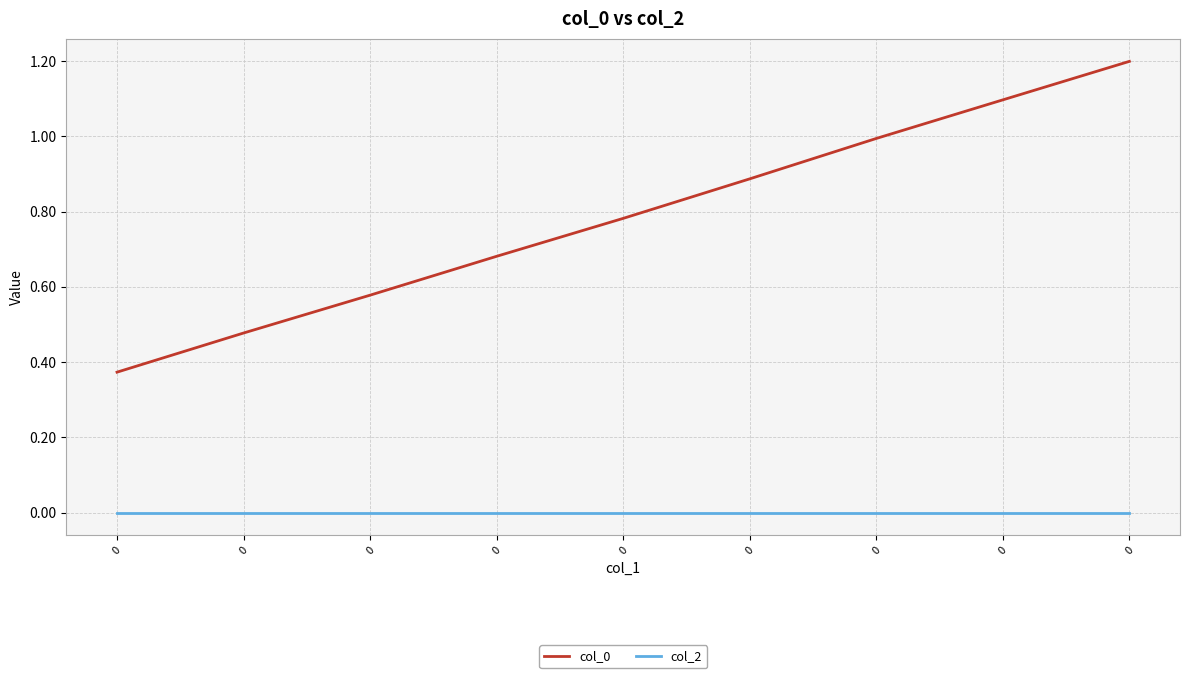

True or false: col_2 and col_0 cross at least once.

False